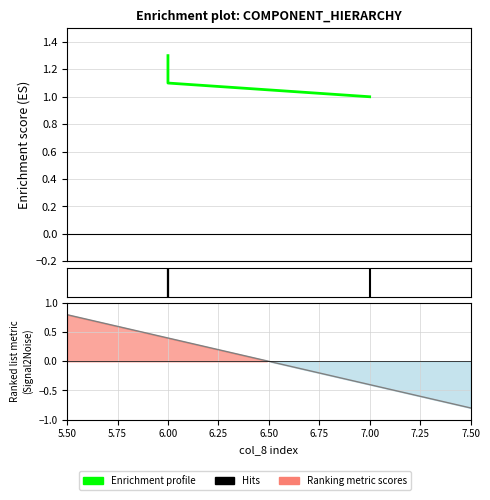

Does the chart have visible grid lines?

Yes